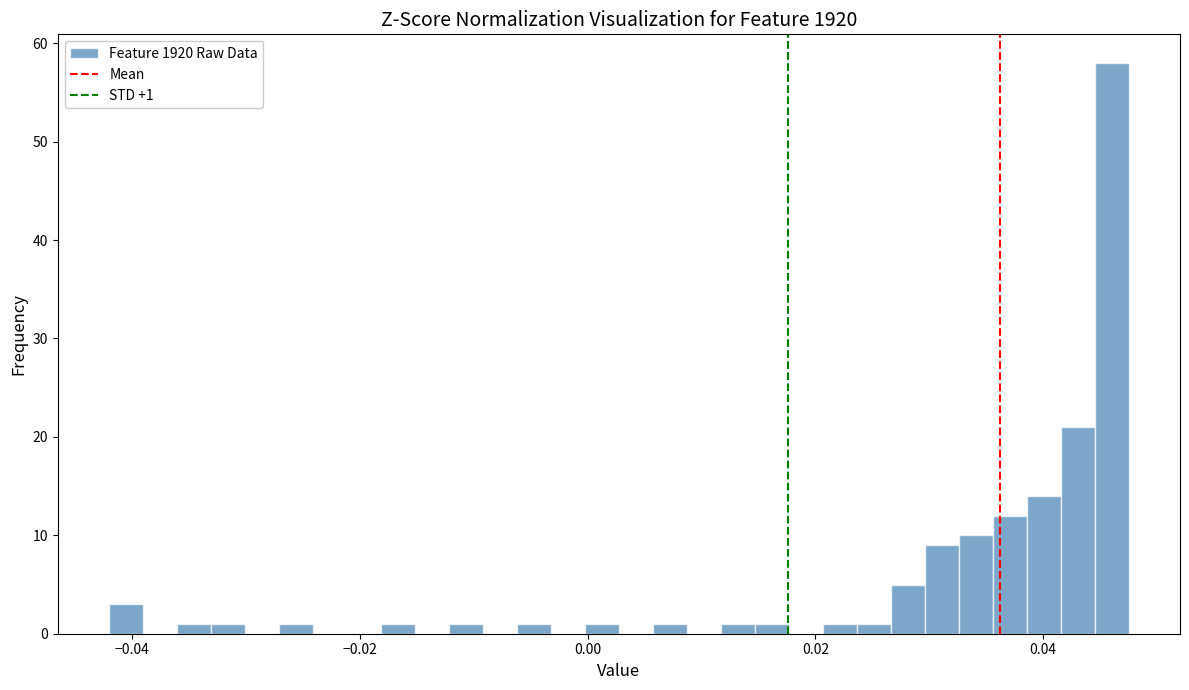

Read against the x-axis, roughly where is the centre of the tallest bar?

0.046